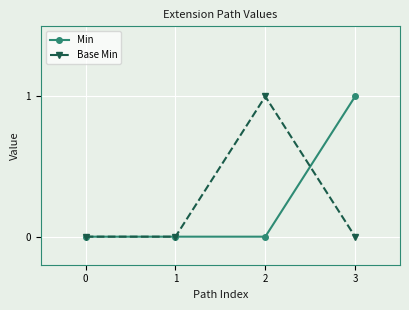

True or false: Base Min has more than 1 interior local peaks.

False